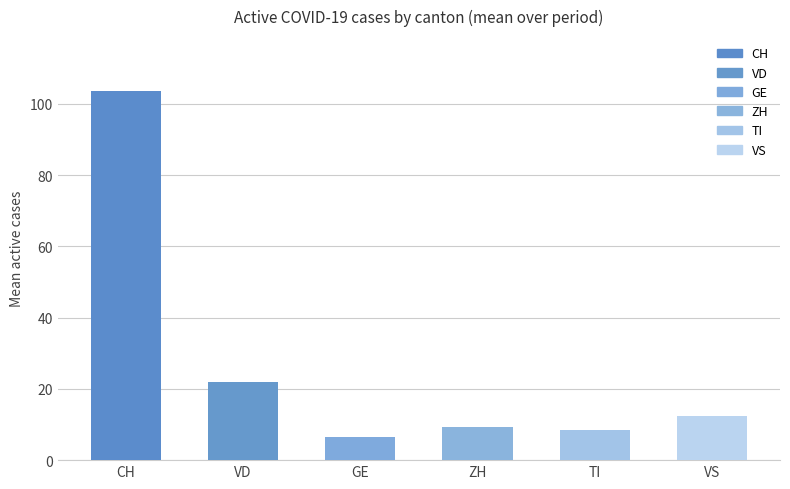

True or false: ZH has a value of 6 at 29.

False